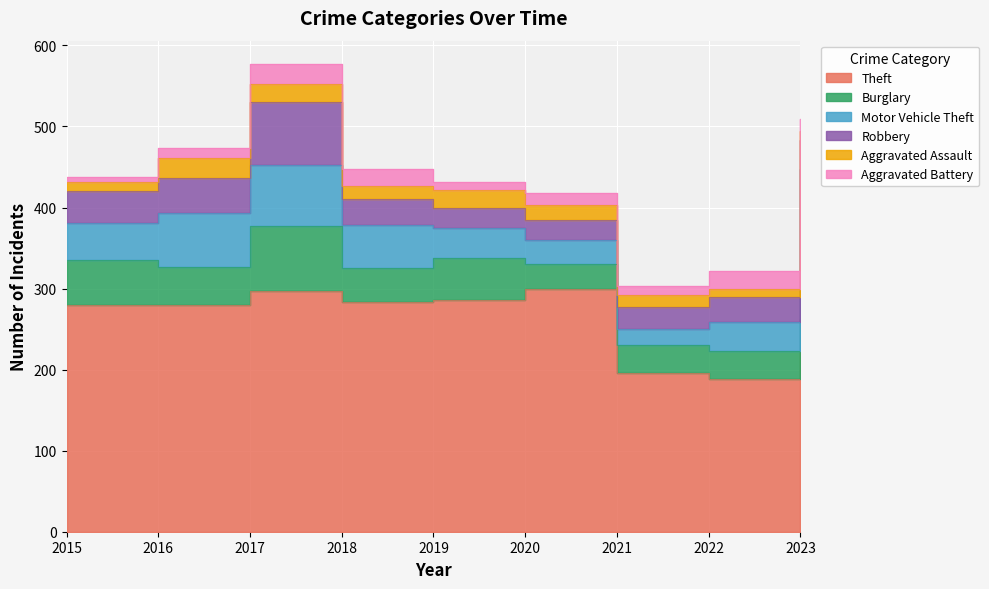

What is the sum of the Robbery values at 2021 and 2022?

58